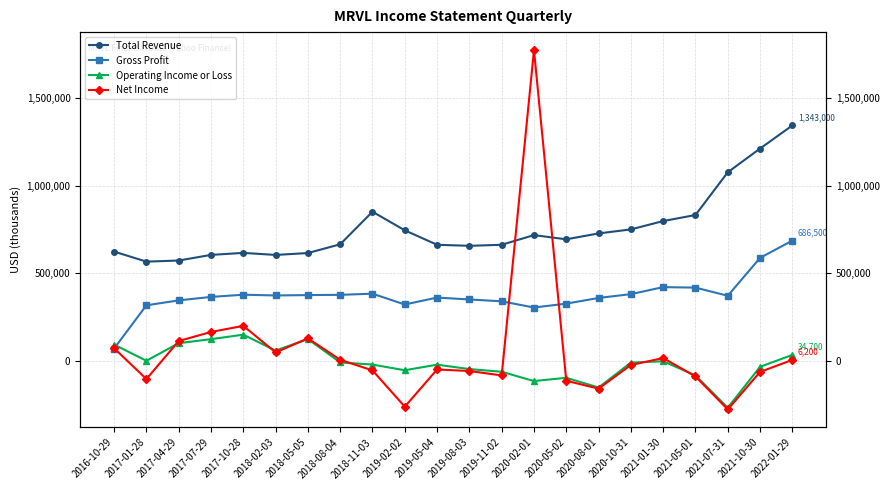

Reading right to left, transcribe all the data shown in this chart.

Total Revenue: 1343000	1211200	1075900	832300	797800	750100	727300	693600	717700	662500	656600	662500	744800	851100	665300	615400	604600	616300	604800	572700	566400	623700
Gross Profit: 686500	587800	371800	418200	421100	381000	359300	326900	304800	340100	350700	361500	322000	383600	377100	375700	373500	377800	365200	345500	317400	70900
Operating Income or Loss: 34700	-33400	-266600	-82300	-1800	-9400	-151300	-96000	-114500	-61500	-46200	-21100	-53000	-20500	-8300	125000	59300	149900	124400	101400	1100	93300
Net Income: 6200	-62500	-276400	-88200	16500	-22900	-157900	-113000	1772700	-82500	-57300	-48500	-260700	-53800	6800	128600	48800	200200	165300	113700	-102900	72600